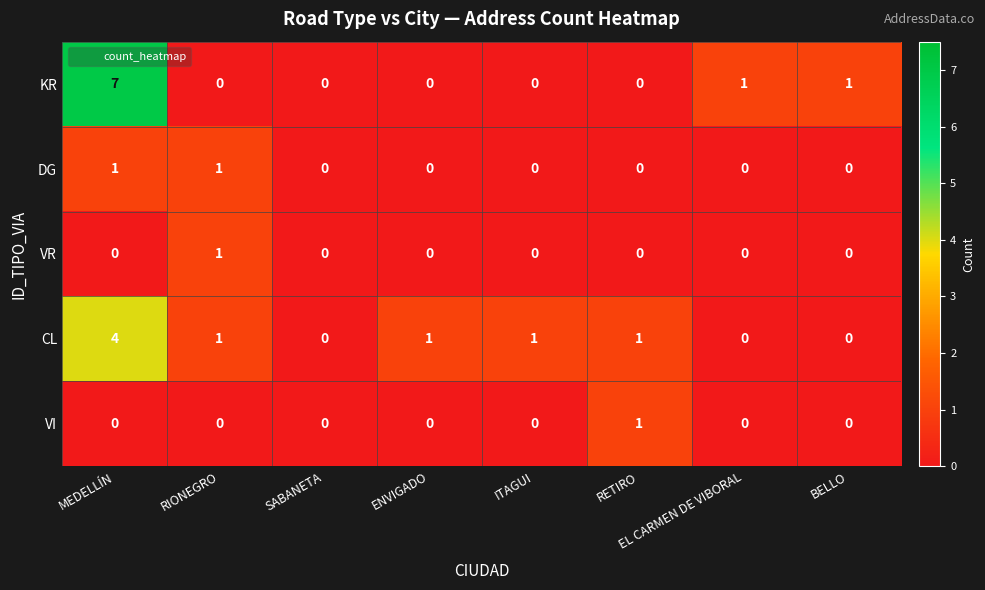

Is it true that KR equals 3 at RIONEGRO?

False